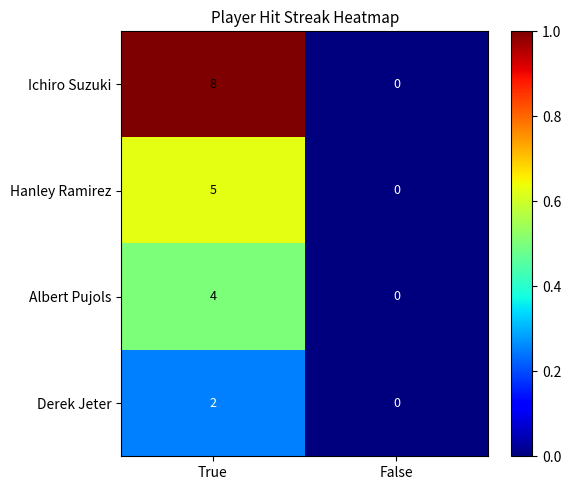

Which label corresponds to the smallest value in the chart?

False